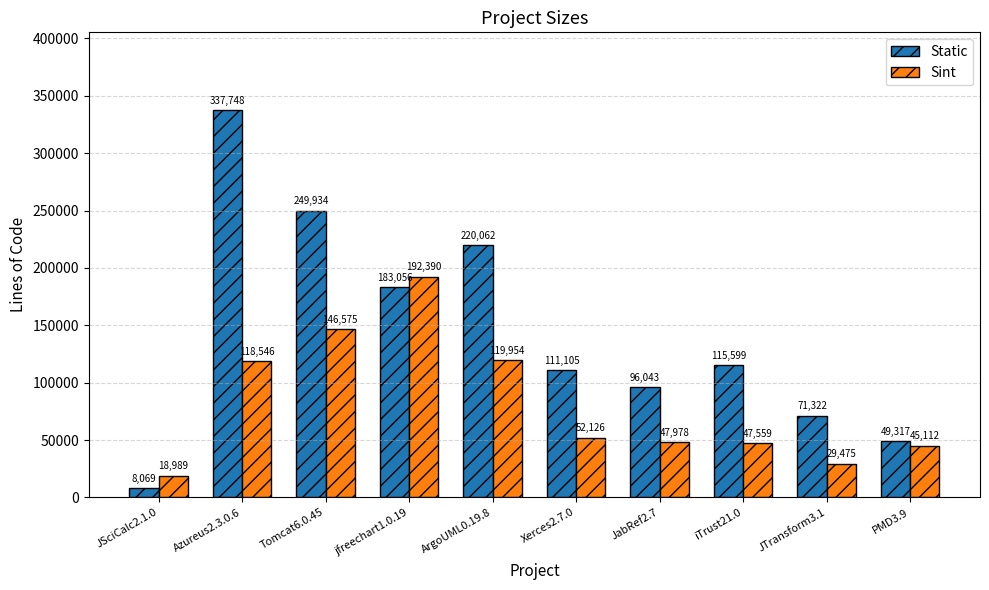

What is the difference between the second highest and second lowest values in the Sint series?

117100